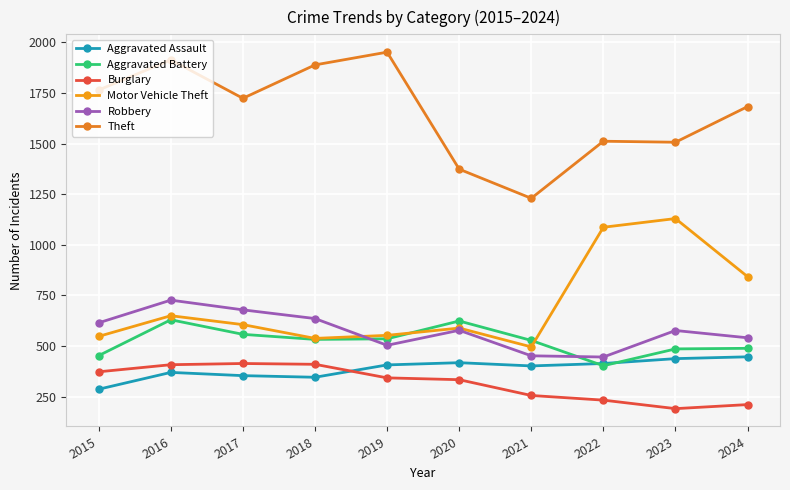

Between 2023 and 2018, which is larger?

2023